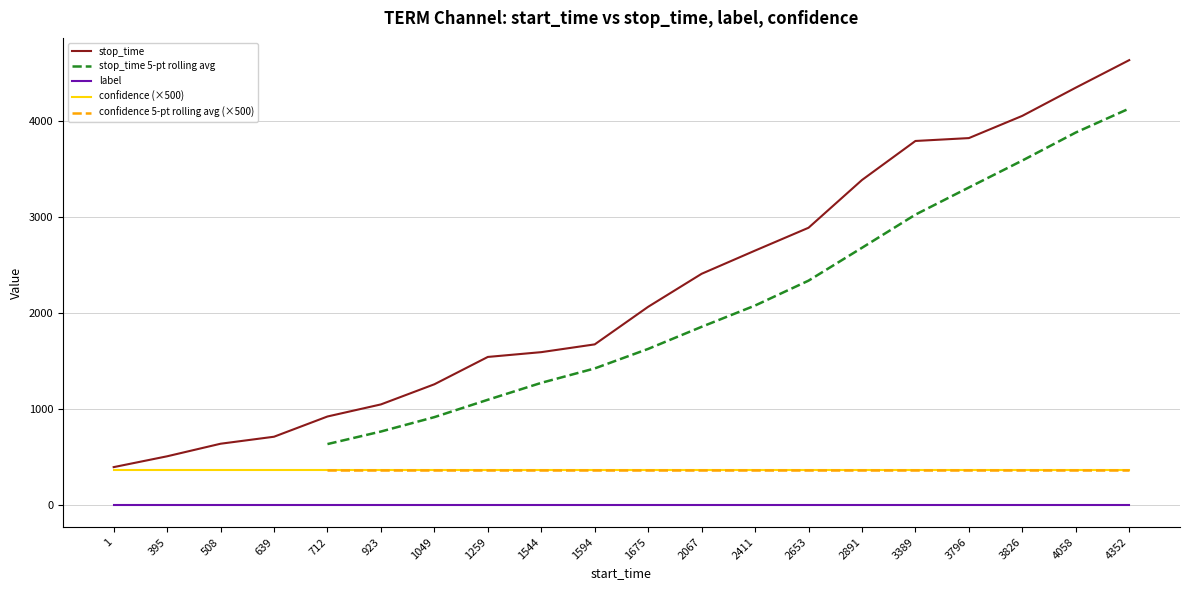

At which category is the sum across all series the highest?

4352